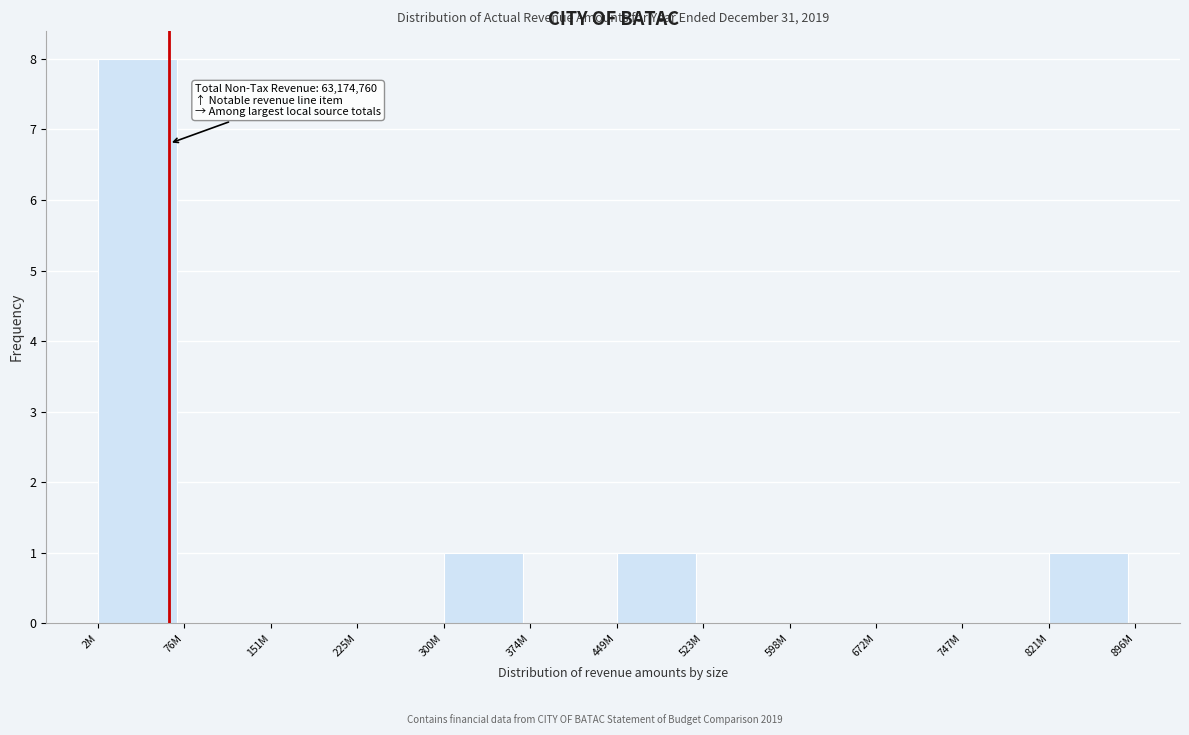

Reading left to right, what are all the values shown in this chart?

2M=8	76M=0	151M=0	225M=0	300M=1	374M=0	449M=1	523M=0	598M=0	672M=0	747M=0	821M=1